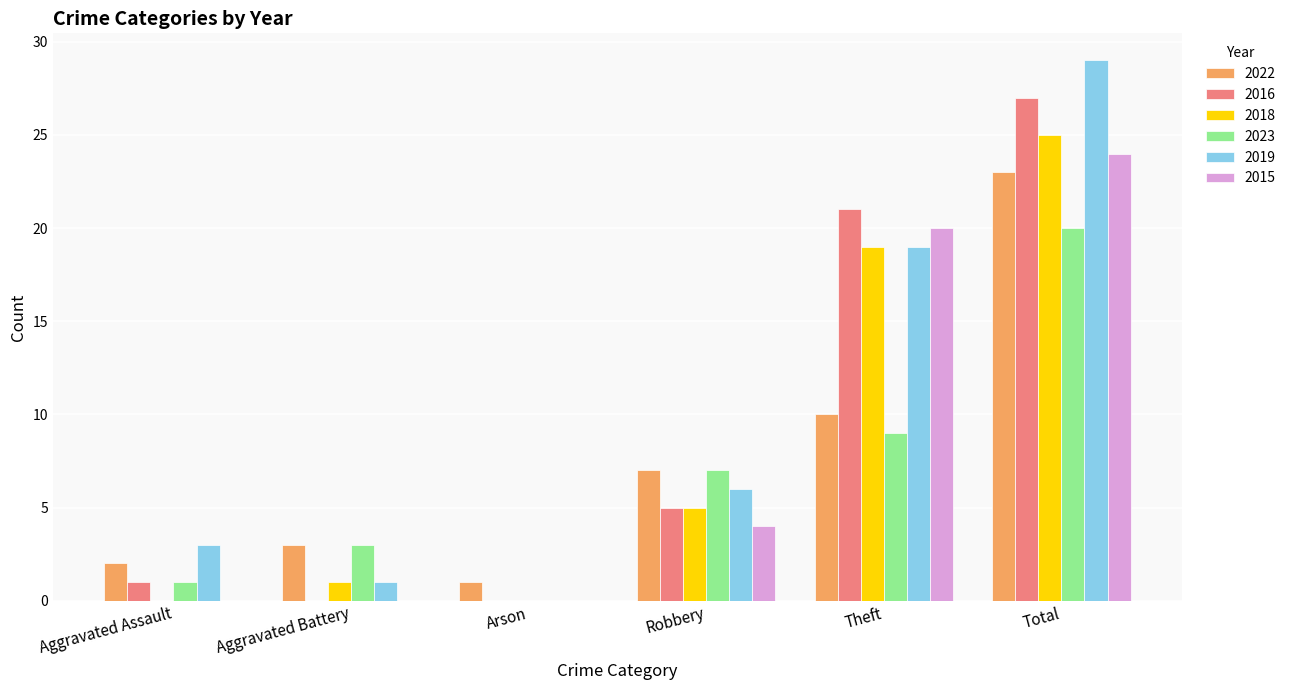

What value does the 2023 series have at Aggravated Assault?

1